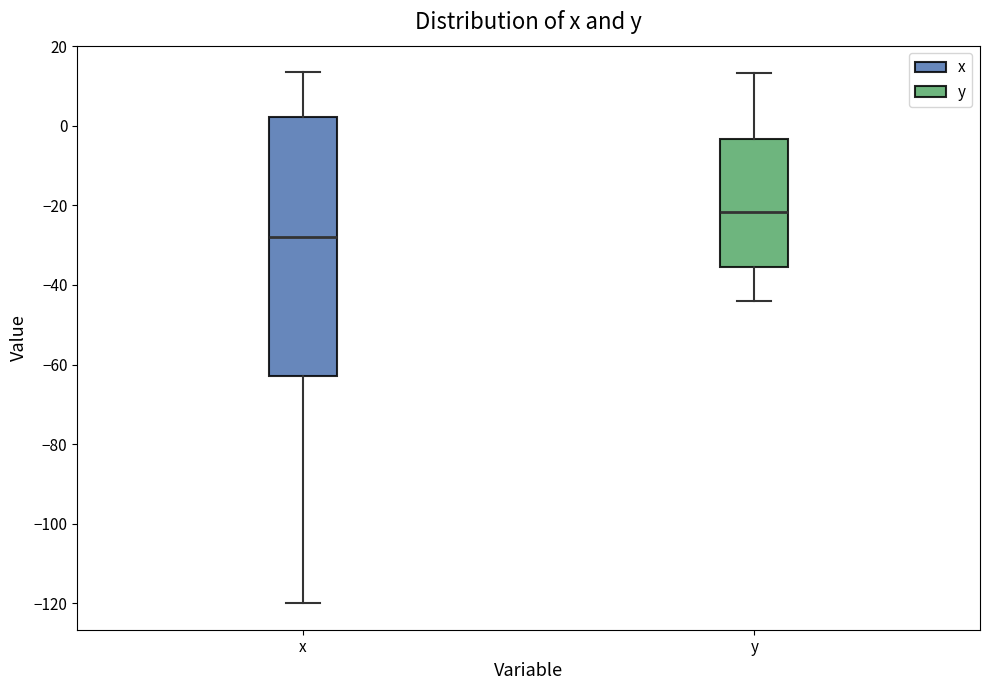

Reading left to right, transcribe this box plot: for each box, give where its median line is, the range the box spans, and where its two whiskers end, as read against the y-axis. The values are not printed on the chart, so give them approximately, as read against the axis.

x: median -28, box -62 to 2, whiskers -120 to 14
y: median -22, box -36 to -4, whiskers -44 to 14